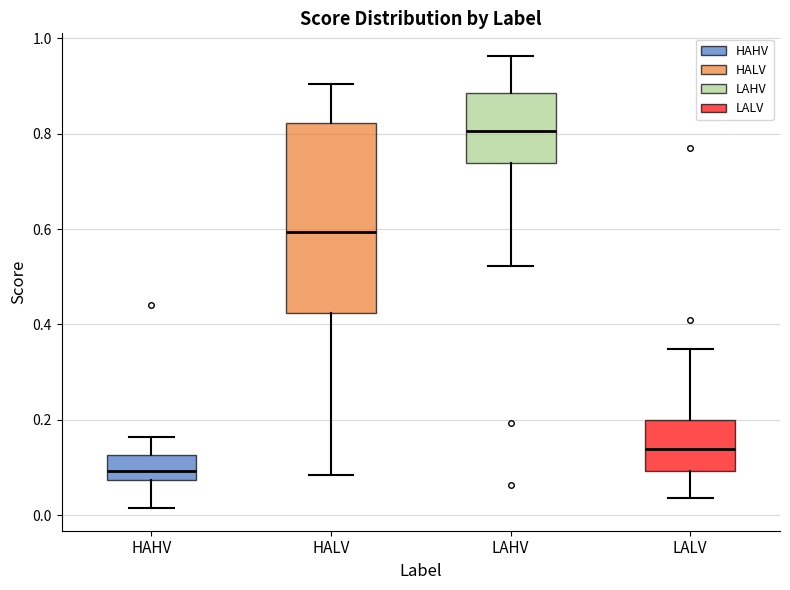

Reading left to right, read every box against the y-axis: the position of its median line, the range the box covers, and the ends of its whiskers. The values are not printed on the chart, so give them approximately, as read against the axis.

HAHV: median 0.10, box 0.08 to 0.12, whiskers 0.02 to 0.16
HALV: median 0.60, box 0.42 to 0.82, whiskers 0.08 to 0.90
LAHV: median 0.80, box 0.74 to 0.88, whiskers 0.52 to 0.96
LALV: median 0.14, box 0.10 to 0.20, whiskers 0.04 to 0.34